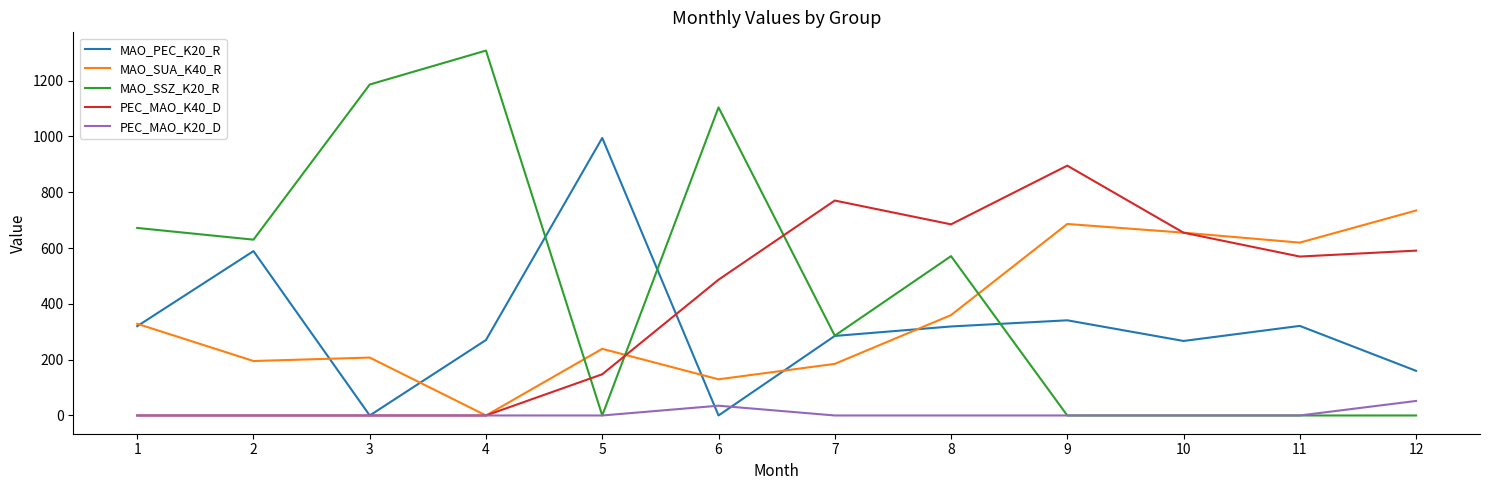

The value of MAO_PEC_K20_R at 9 is 118.0. True or false?

False